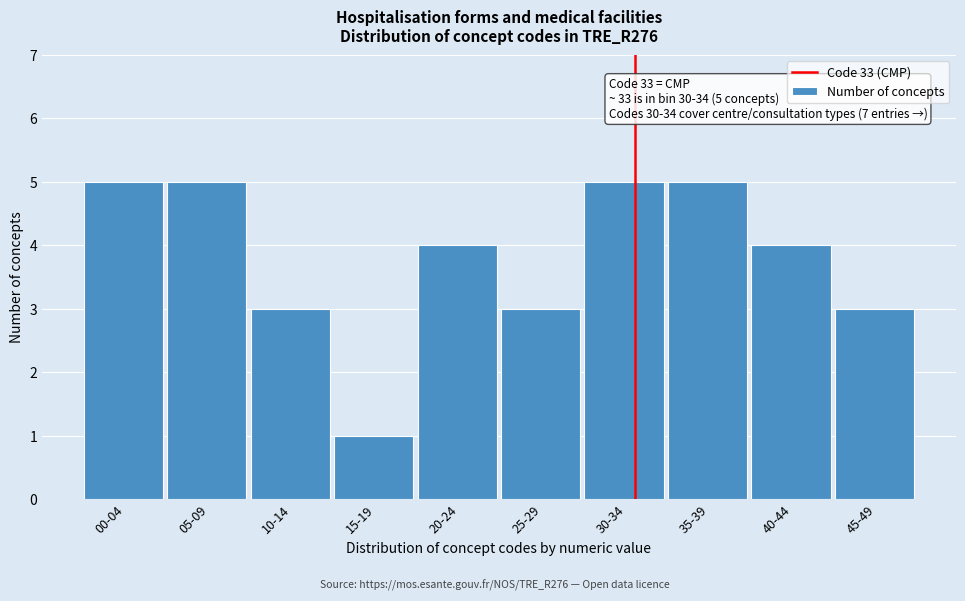

Reading left to right, extract all data points from this chart.

5	5	3	1	4	3	5	5	4	3